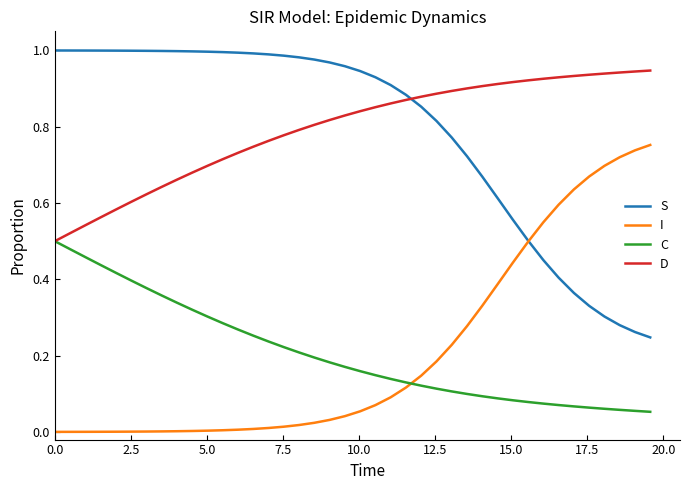

Rank the series by their maximum value, from lowest to highest.

C, I, D, S